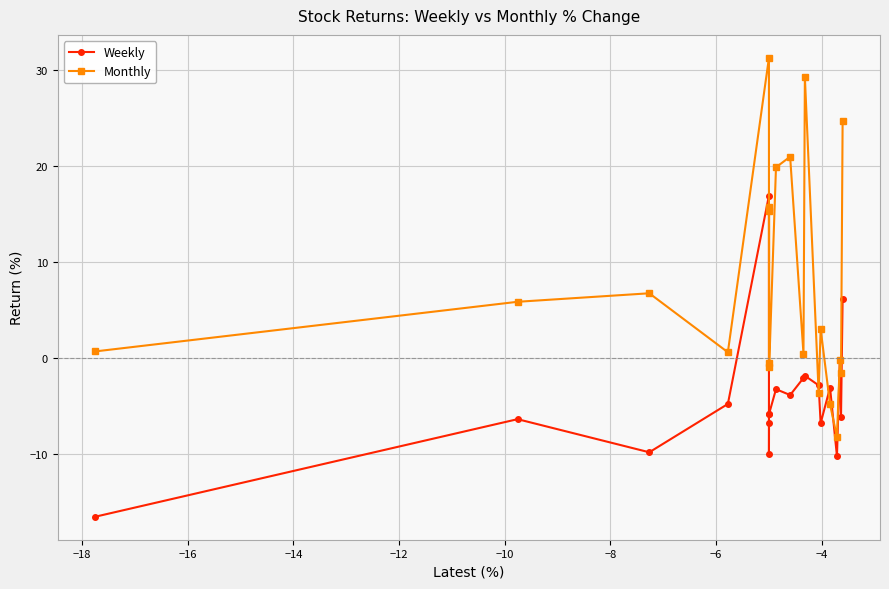

After their last crossing, which series has the higher values: Weekly or Monthly?

Monthly